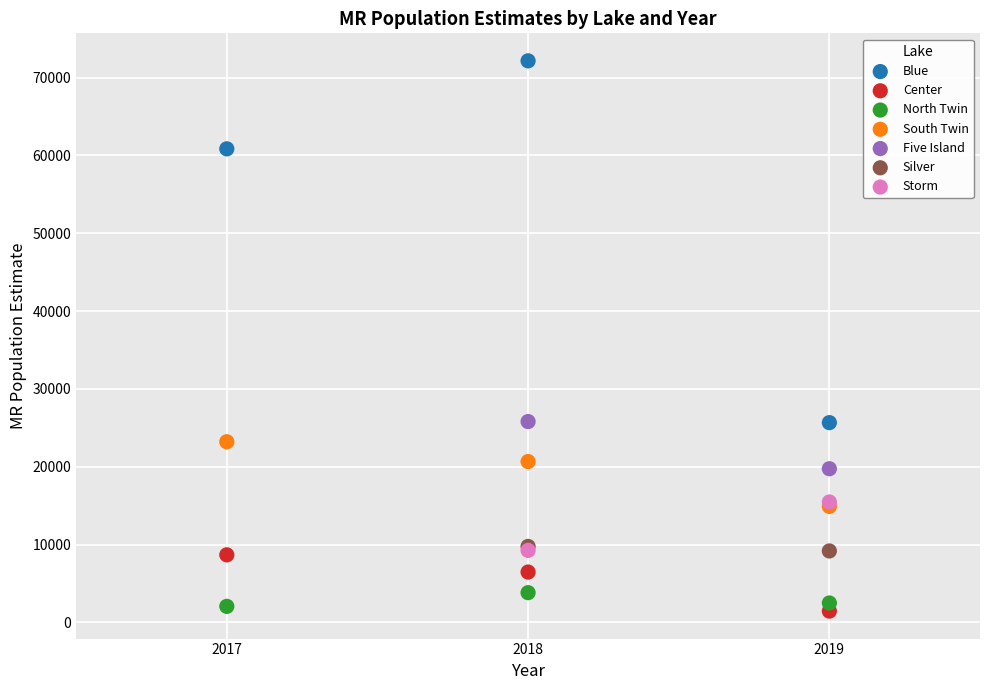

Which series contains the highest Y value?

Blue